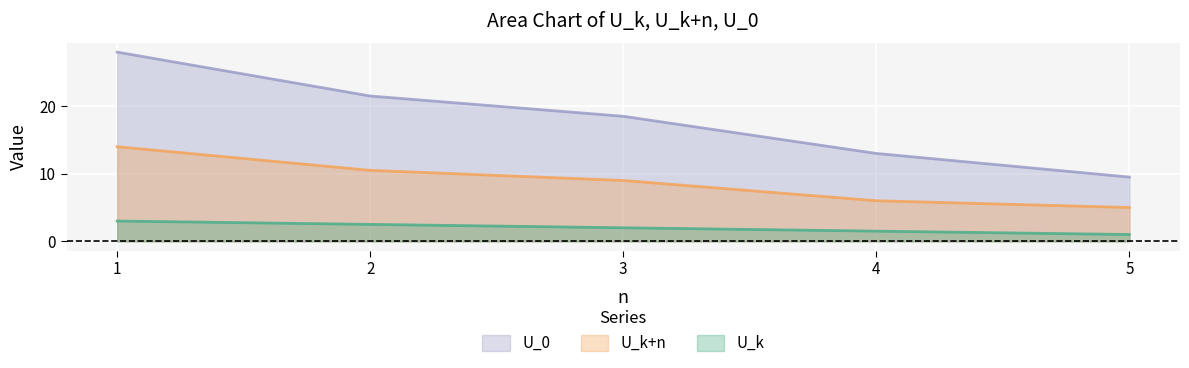

How many series are shown in this chart?

3